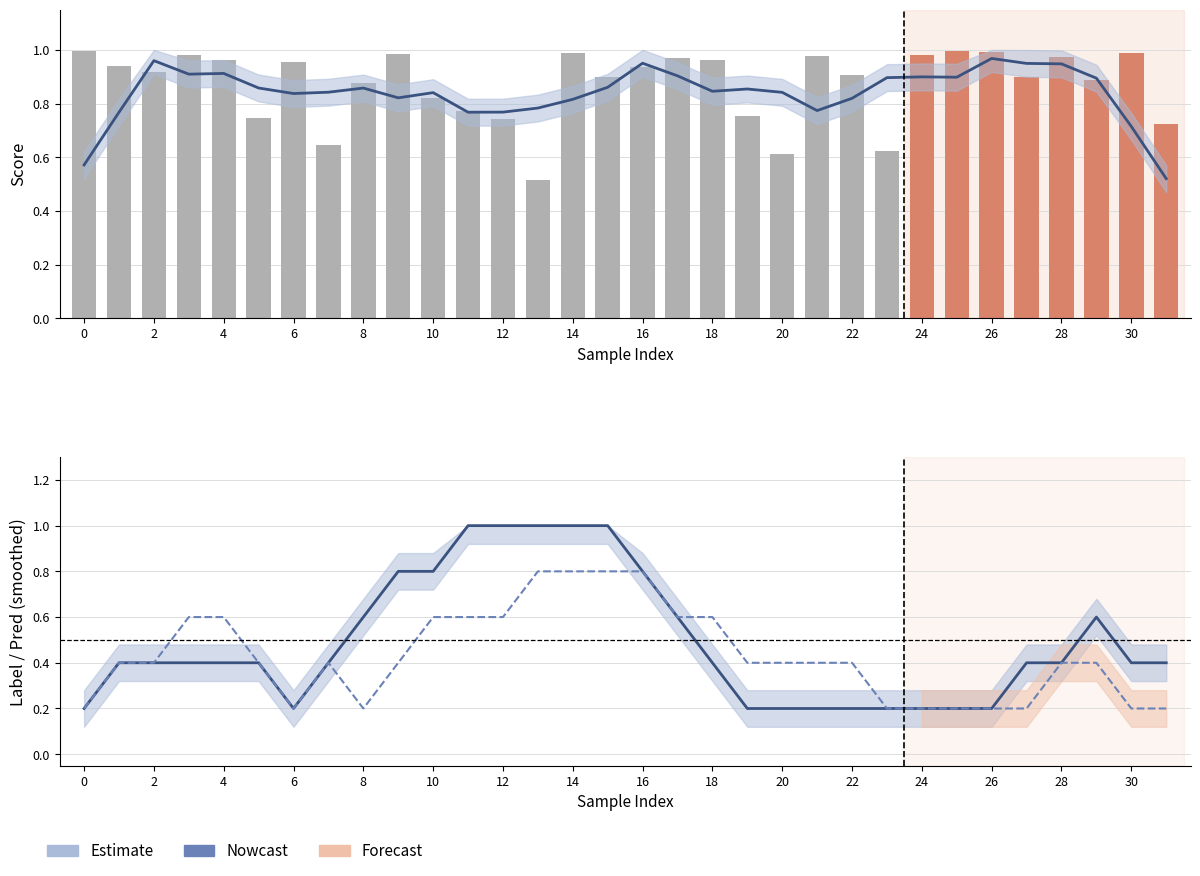

What is the difference between the second highest and second lowest values in the Nowcast series?

0.6